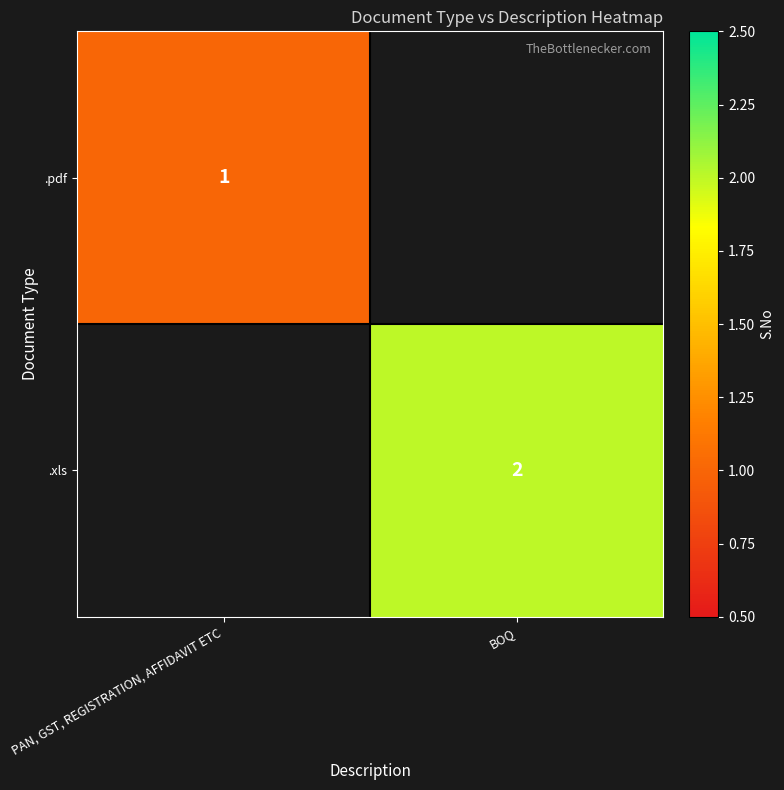

True or false: .pdf has a value of 1 at PAN, GST, REGISTRATION, AFFIDAVIT ETC.

True